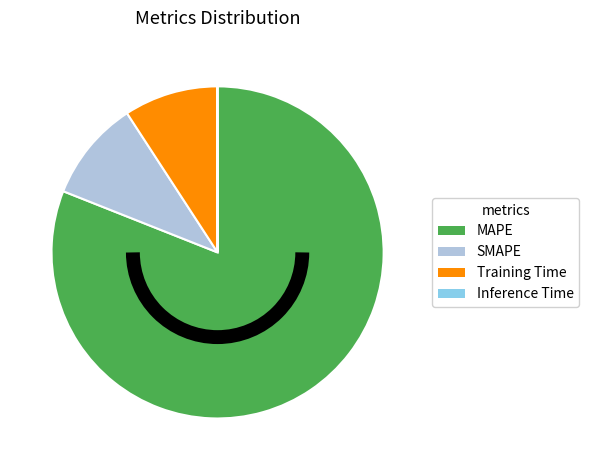

Which slice is the largest?

MAPE